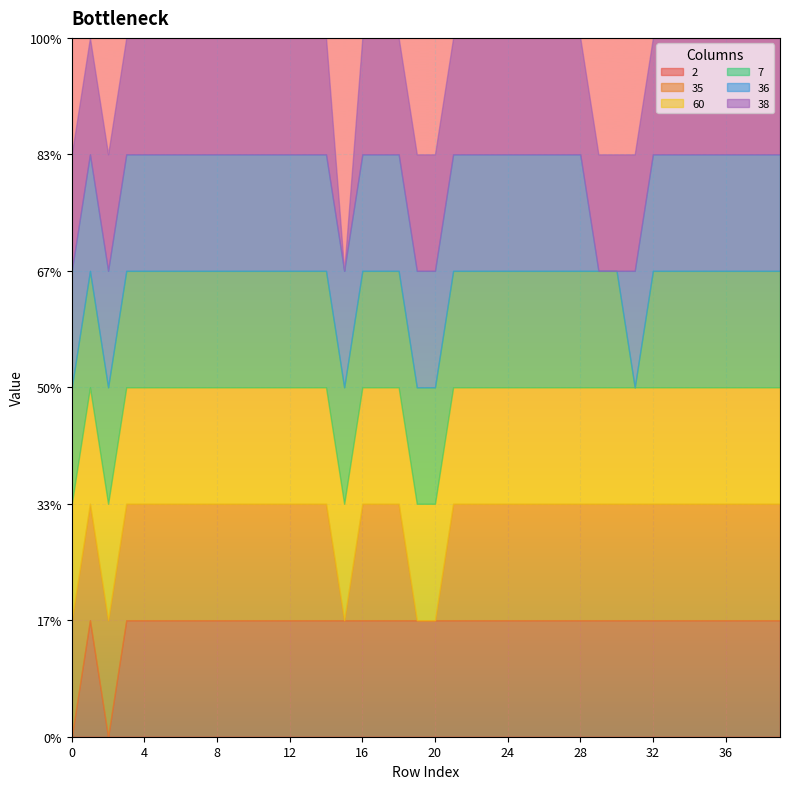

Reading left to right, extract all data points from this chart.

2: 0=0	1=1	2=0	3=1	4=1	5=1	6=1	7=1	8=1	9=1	10=1	11=1	12=1	13=1	14=1	15=1	16=1	17=1	18=1	19=1	20=1	21=1	22=1	23=1	24=1	25=1	26=1	27=1	28=1	29=1	30=1	31=1	32=1	33=1	34=1	35=1	36=1	37=1	38=1	39=1
35: 0=1	1=1	2=1	3=1	4=1	5=1	6=1	7=1	8=1	9=1	10=1	11=1	12=1	13=1	14=1	15=0	16=1	17=1	18=1	19=0	20=0	21=1	22=1	23=1	24=1	25=1	26=1	27=1	28=1	29=1	30=1	31=1	32=1	33=1	34=1	35=1	36=1	37=1	38=1	39=1
60: 0=1	1=1	2=1	3=1	4=1	5=1	6=1	7=1	8=1	9=1	10=1	11=1	12=1	13=1	14=1	15=1	16=1	17=1	18=1	19=1	20=1	21=1	22=1	23=1	24=1	25=1	26=1	27=1	28=1	29=1	30=1	31=1	32=1	33=1	34=1	35=1	36=1	37=1	38=1	39=1
7: 0=1	1=1	2=1	3=1	4=1	5=1	6=1	7=1	8=1	9=1	10=1	11=1	12=1	13=1	14=1	15=1	16=1	17=1	18=1	19=1	20=1	21=1	22=1	23=1	24=1	25=1	26=1	27=1	28=1	29=1	30=1	31=0	32=1	33=1	34=1	35=1	36=1	37=1	38=1	39=1
36: 0=1	1=1	2=1	3=1	4=1	5=1	6=1	7=1	8=1	9=1	10=1	11=1	12=1	13=1	14=1	15=1	16=1	17=1	18=1	19=1	20=1	21=1	22=1	23=1	24=1	25=1	26=1	27=1	28=1	29=0	30=0	31=1	32=1	33=1	34=1	35=1	36=1	37=1	38=1	39=1
38: 0=1	1=1	2=1	3=1	4=1	5=1	6=1	7=1	8=1	9=1	10=1	11=1	12=1	13=1	14=1	15=0	16=1	17=1	18=1	19=1	20=1	21=1	22=1	23=1	24=1	25=1	26=1	27=1	28=1	29=1	30=1	31=1	32=1	33=1	34=1	35=1	36=1	37=1	38=1	39=1